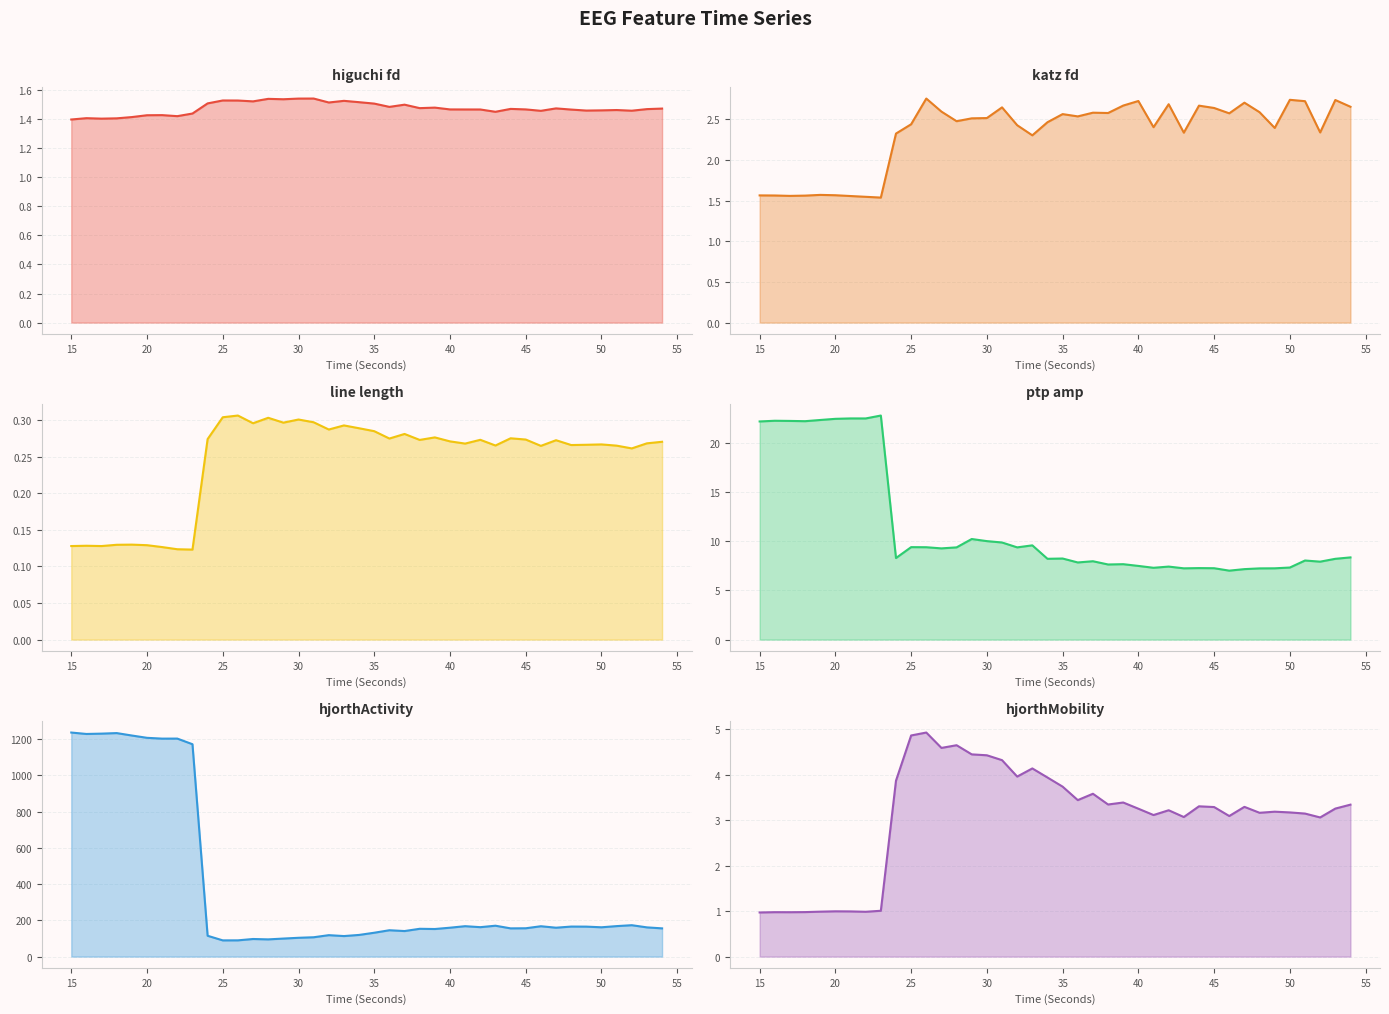

How many interior local valleys does the hjorthActivity_EEG series have?

11